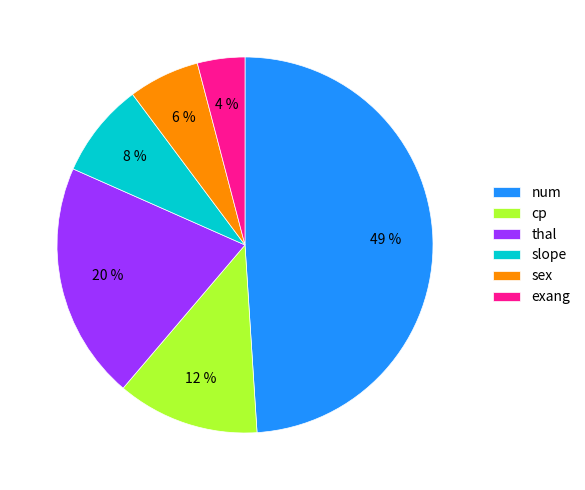

Is the sum of thal and sex greater than half?

No